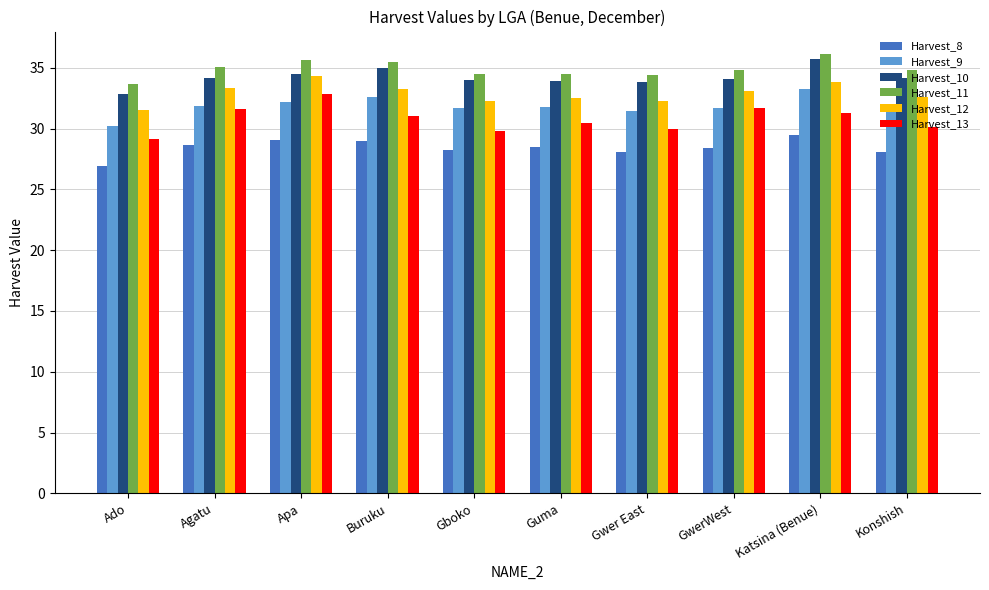

At which category does the chart reach its minimum across all series?

Ado